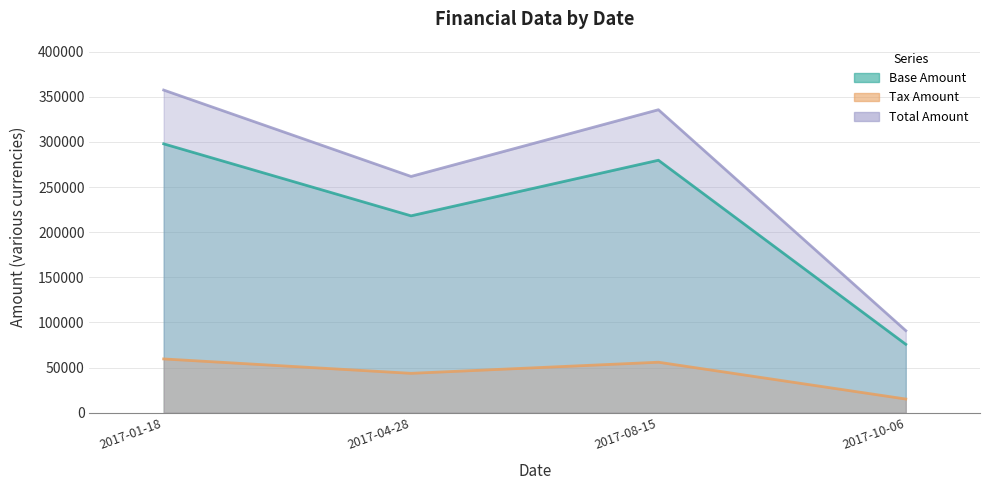

True or false: Tax Amount has a value of 92322.3 at 2017-01-18.

False